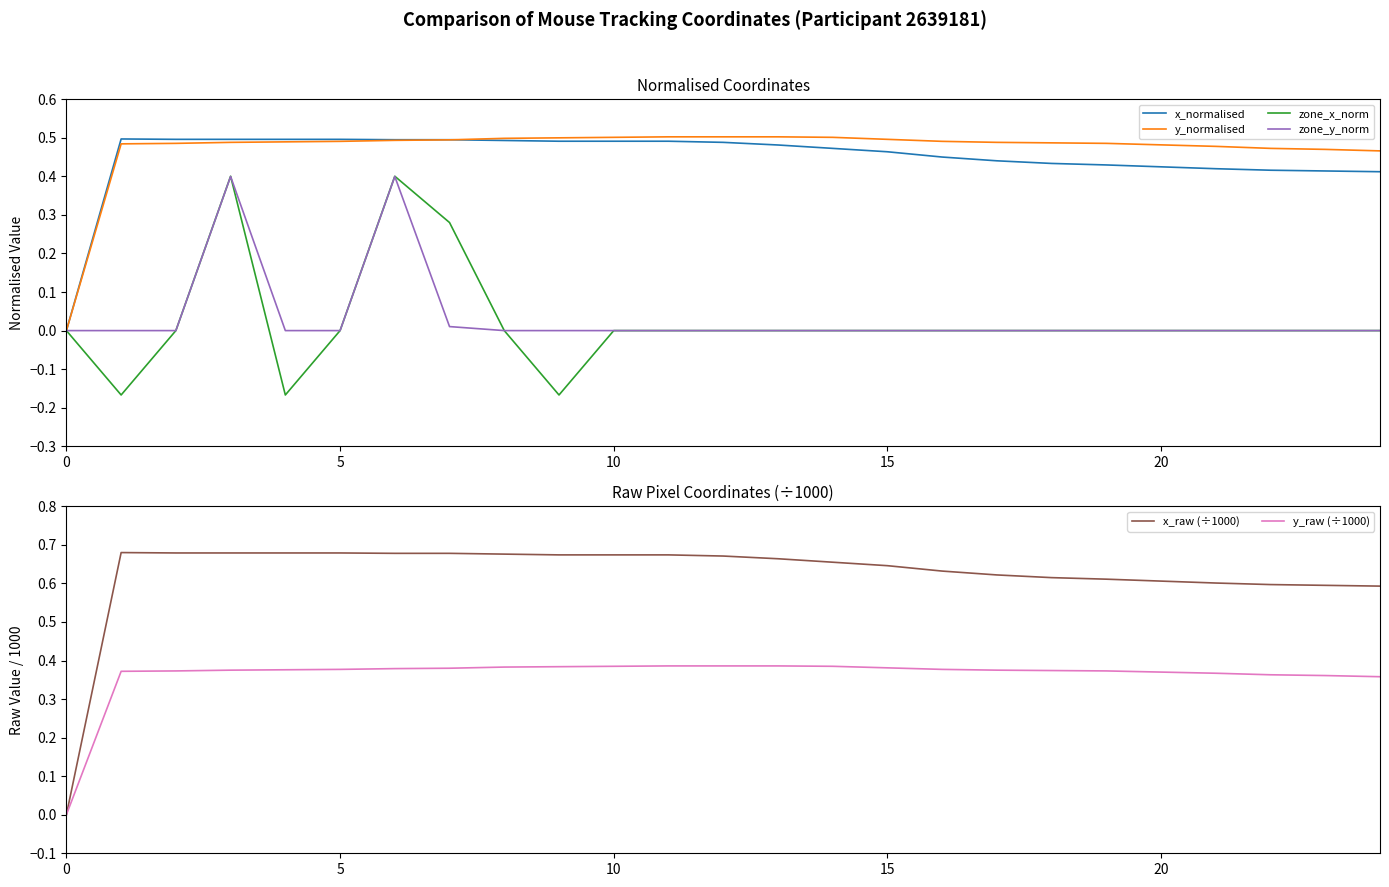

Between 16 and 23, which is larger?

16